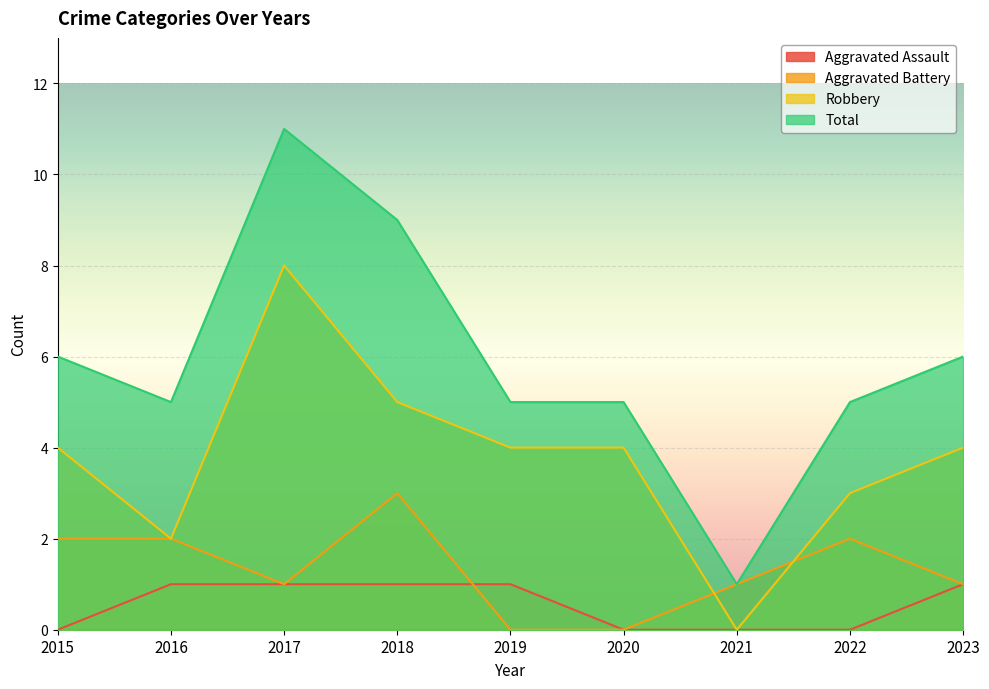

Which category has the lowest value across all series?

2015